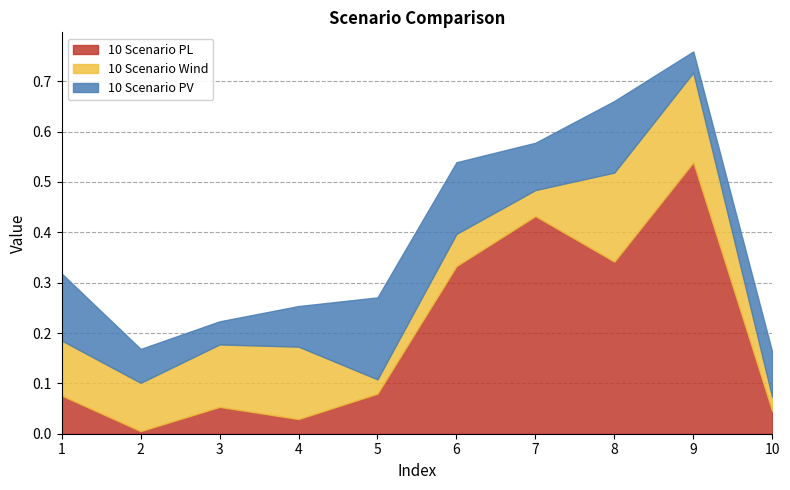

How many lines are shown in the chart?

3